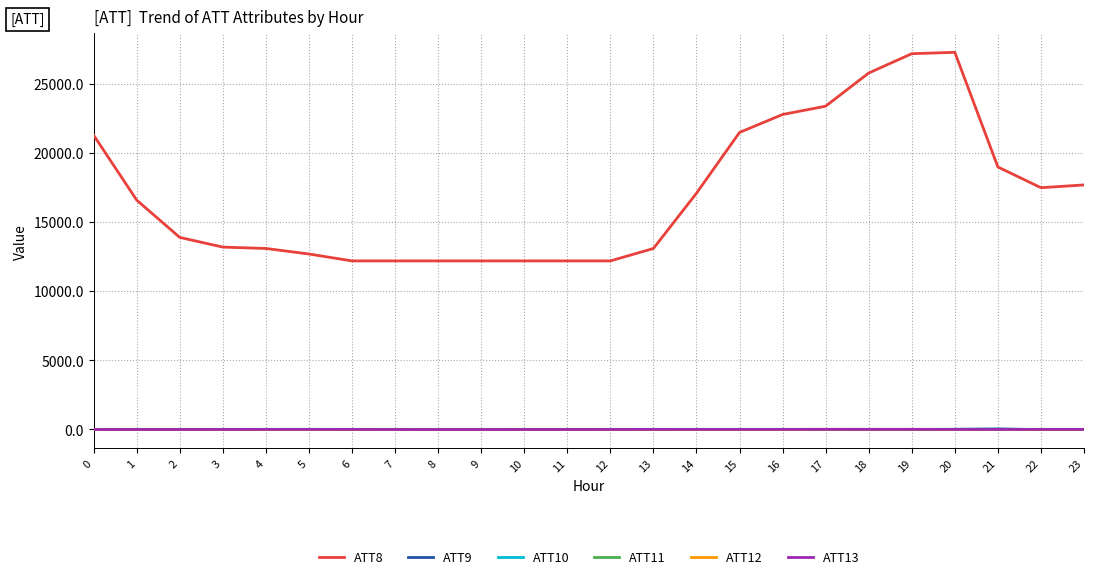

True or false: ATT9 and ATT8 cross at least once.

False